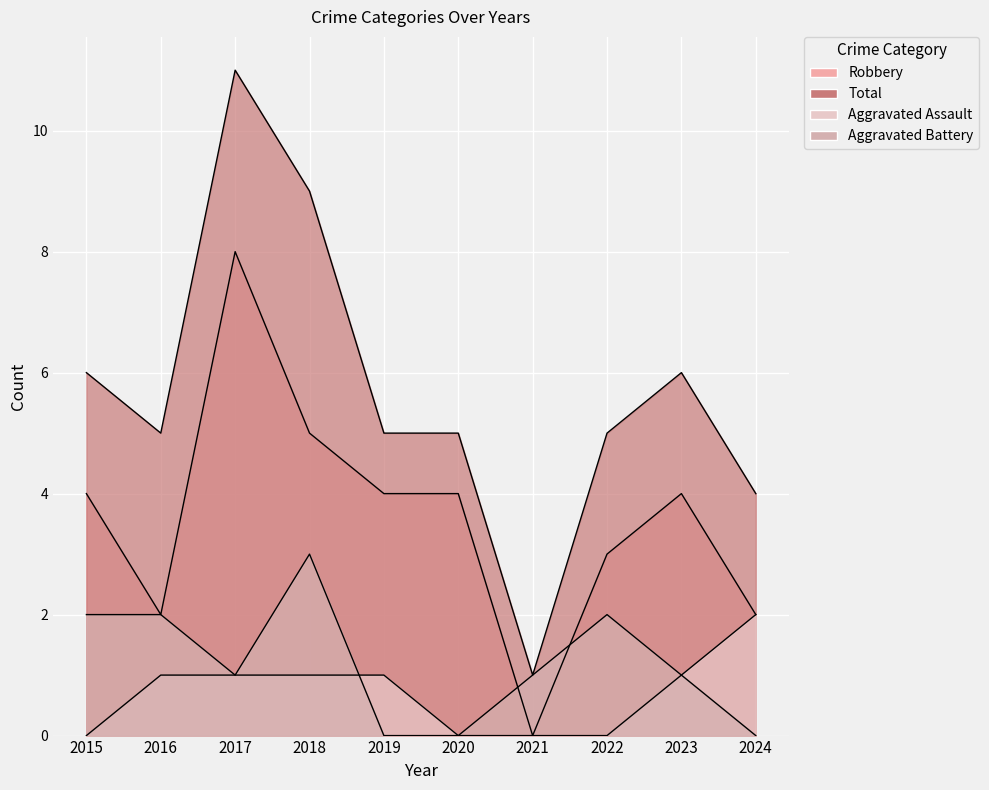

How many lines are shown in the chart?

4